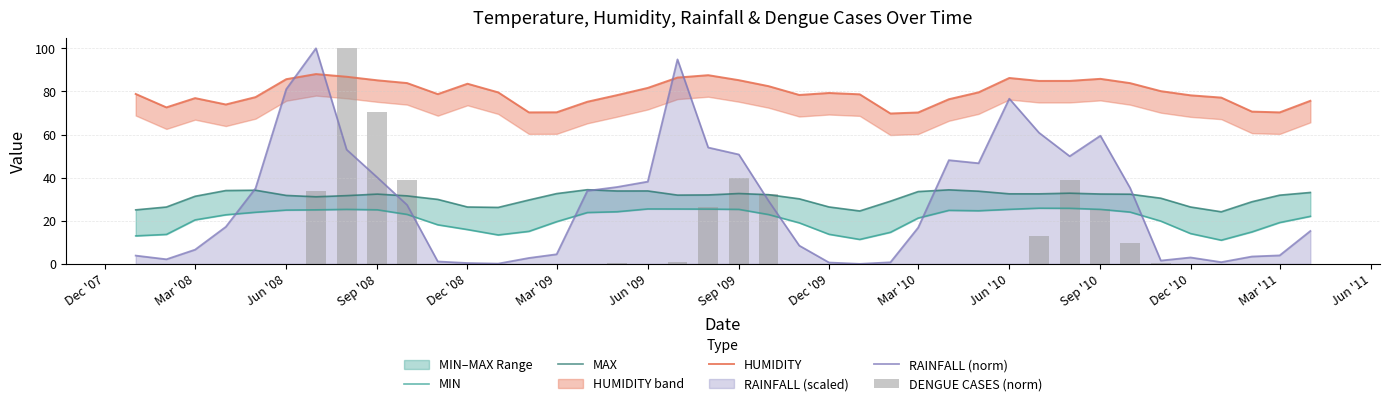

True or false: RAINFALL (norm) has a value of 54.7 at Sep '08.

False